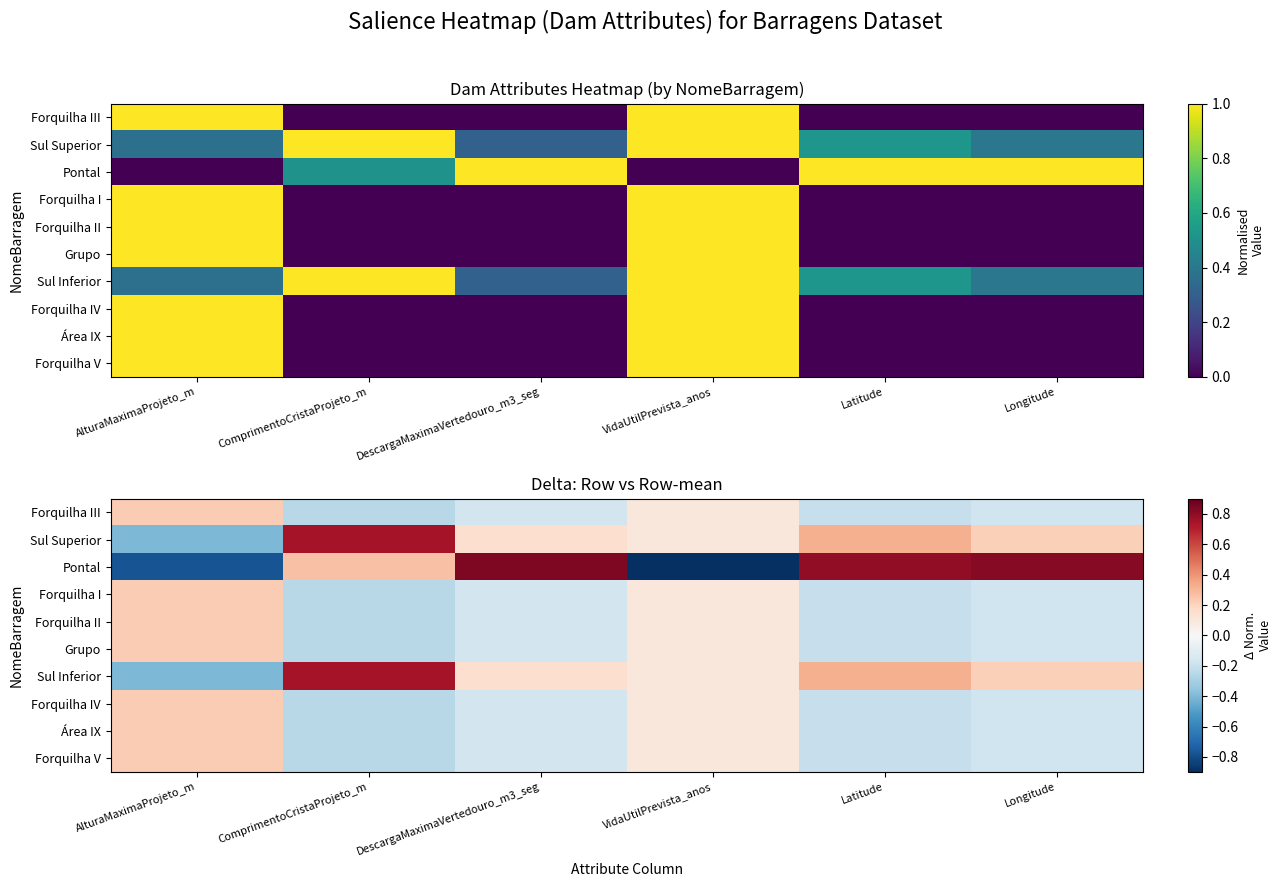

Which label corresponds to the smallest value in the chart?

VidaUtilPrevista_anos